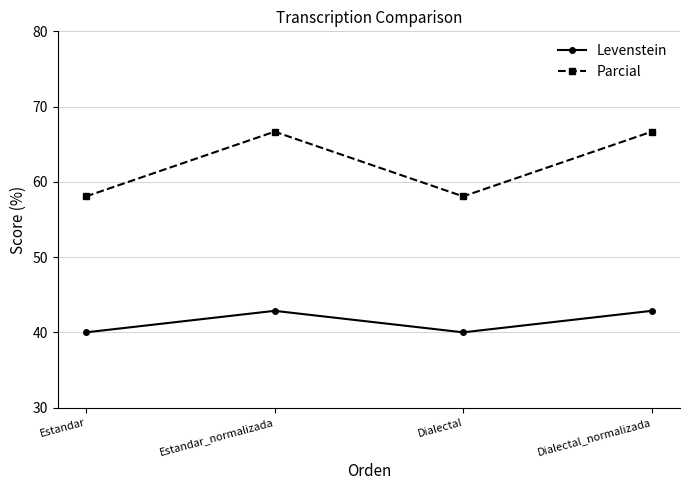

Rank the series at Dialectal_normalizada from lowest to highest value.

Levenstein, Parcial